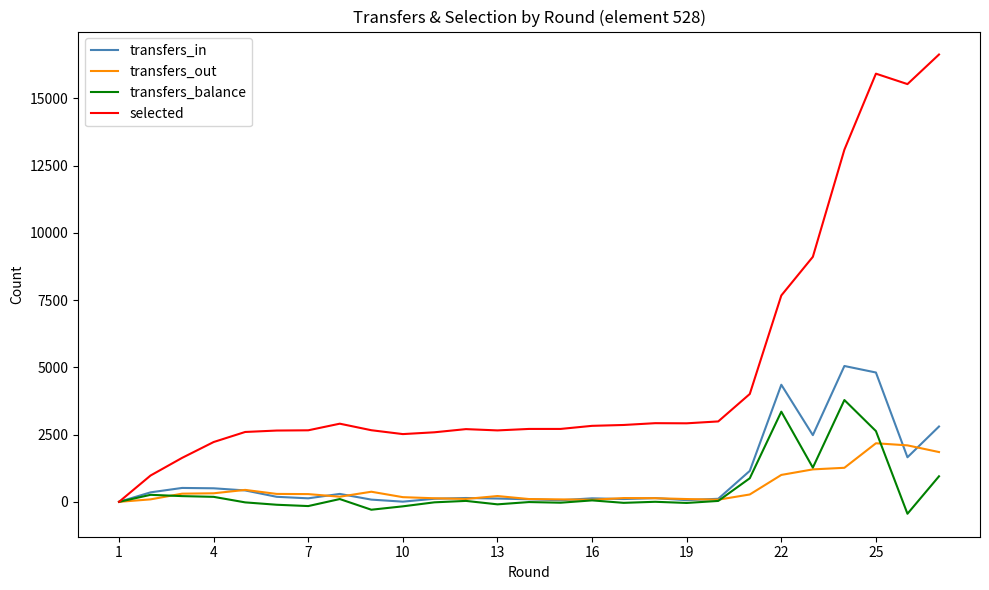

What is the smallest value displayed?

-443